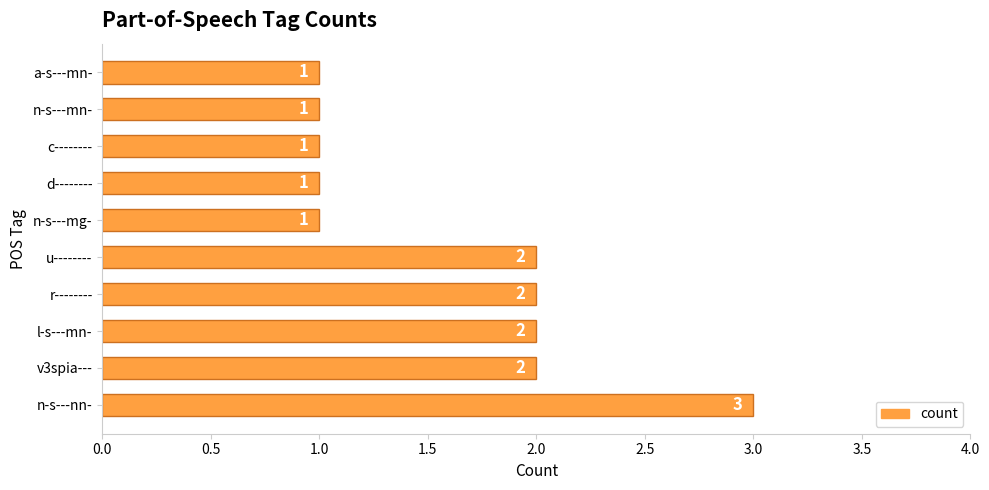

What is the difference between the maximum and second lowest values?

2